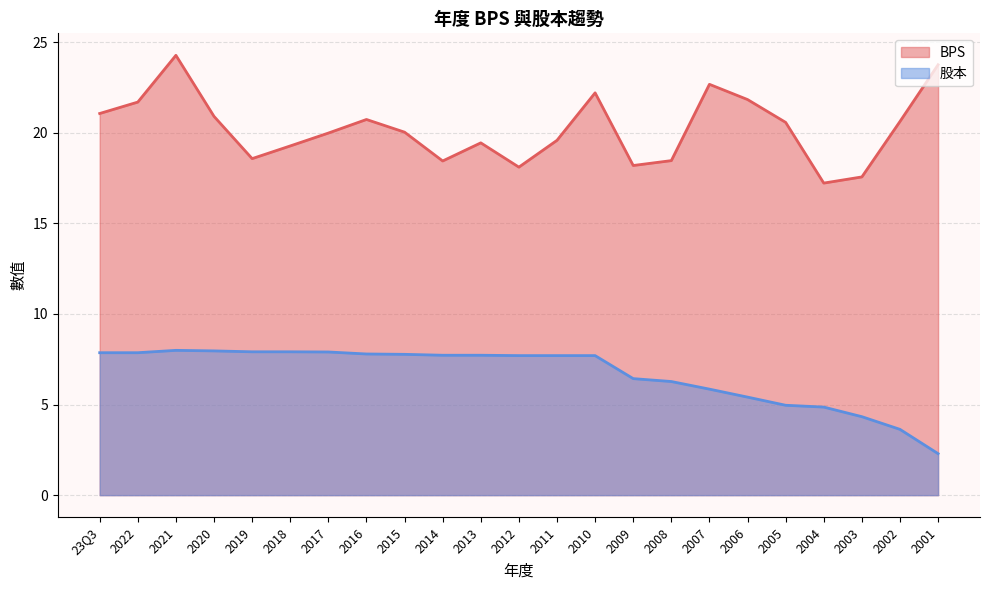

How many data points in 股本 are less than 7?

9